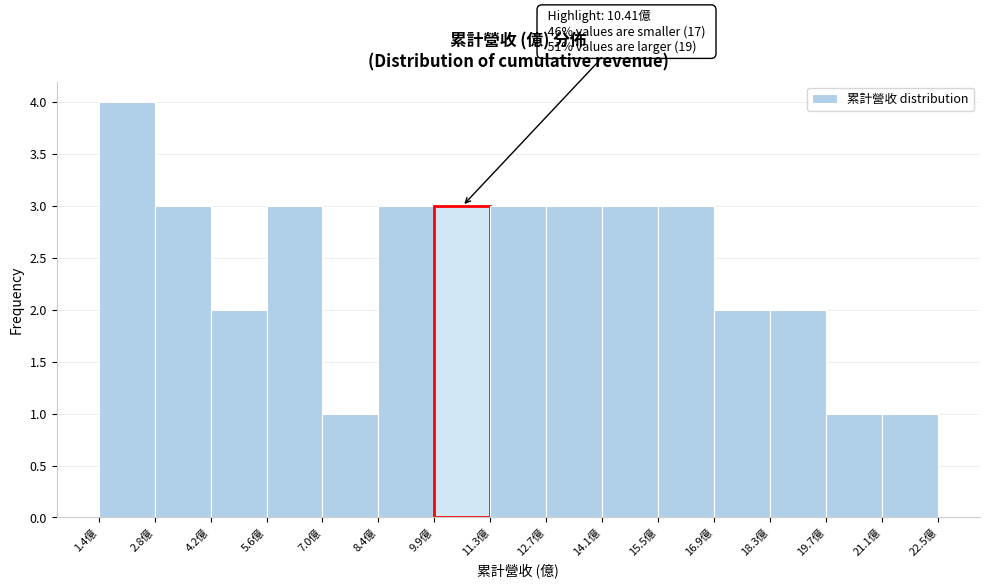

Which range on the x-axis has the tallest bar?

1.4 to 2.8